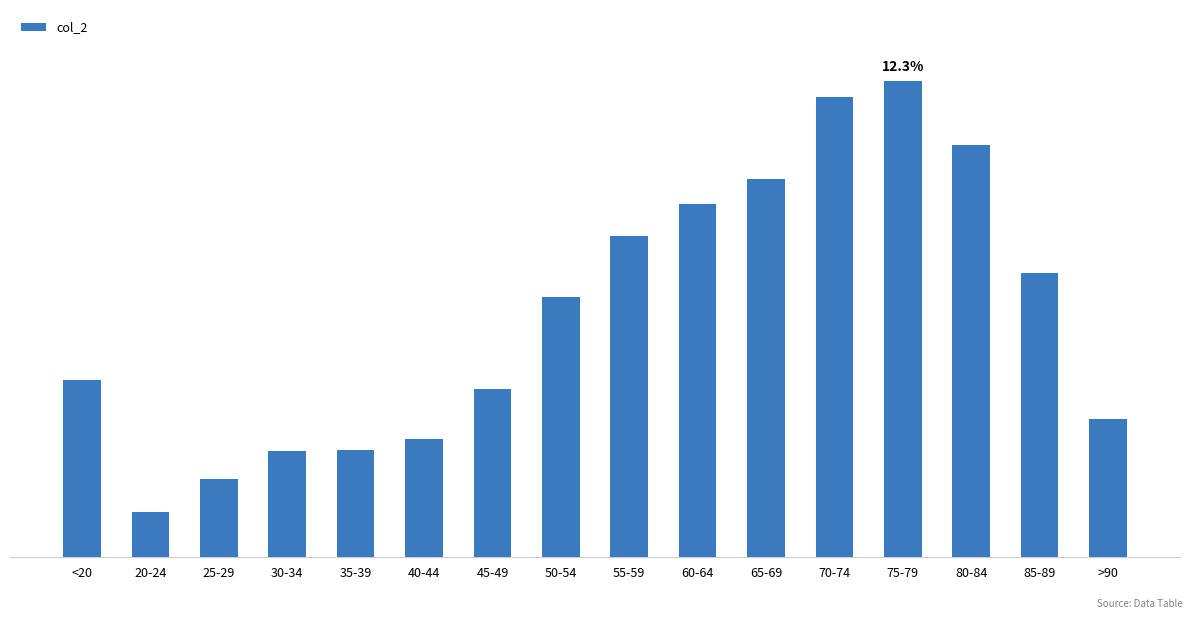

What is the difference between the maximum and minimum values?

11243